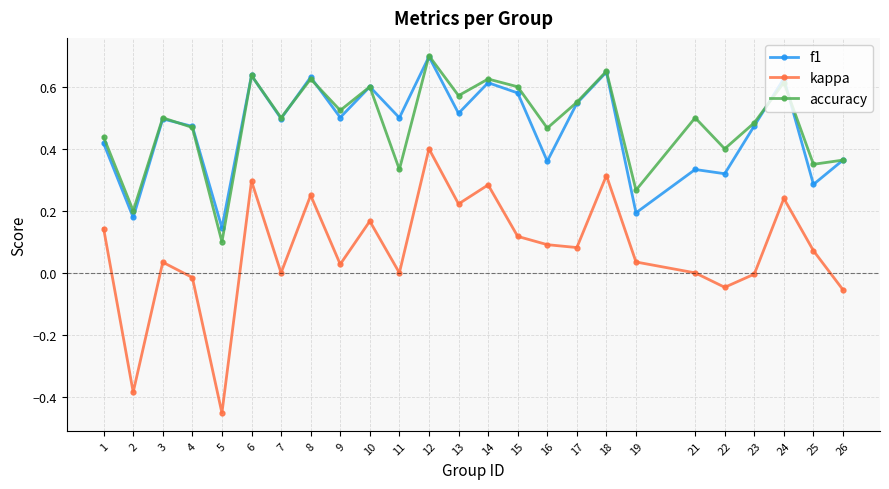

True or false: kappa and accuracy cross at least once.

False